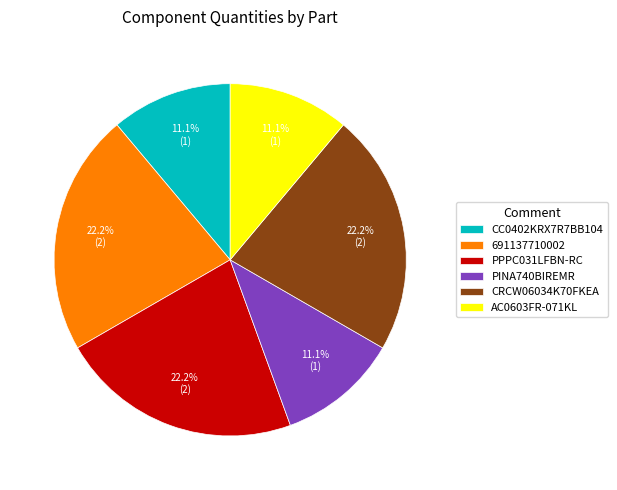

Is the sum of CC0402KRX7R7BB104 and CRCW06034K70FKEA greater than half?

No